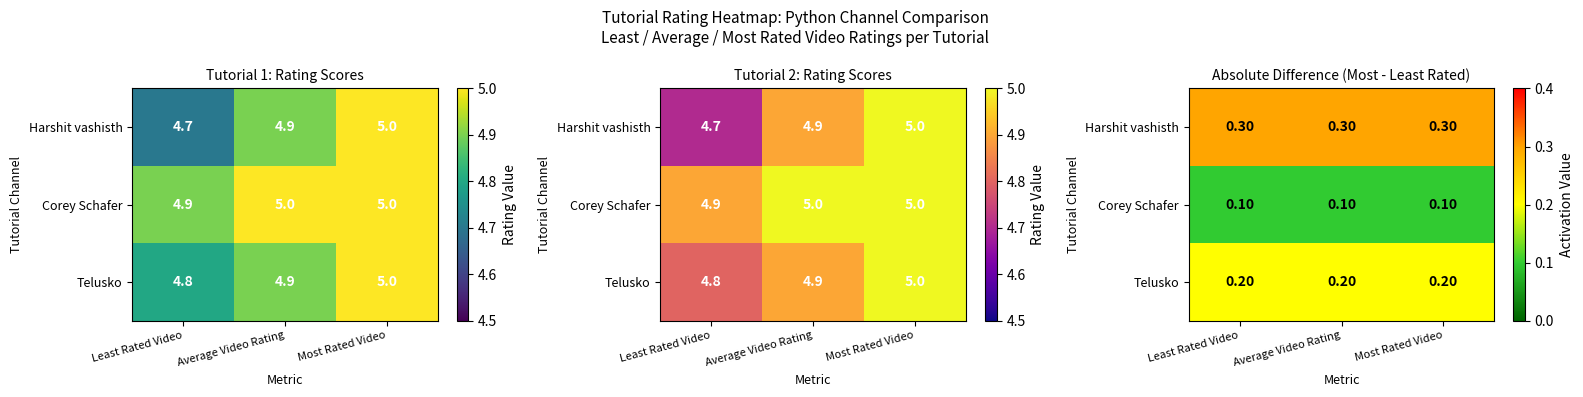

Which category has the highest value in the Telusko series?

Least Rated Video